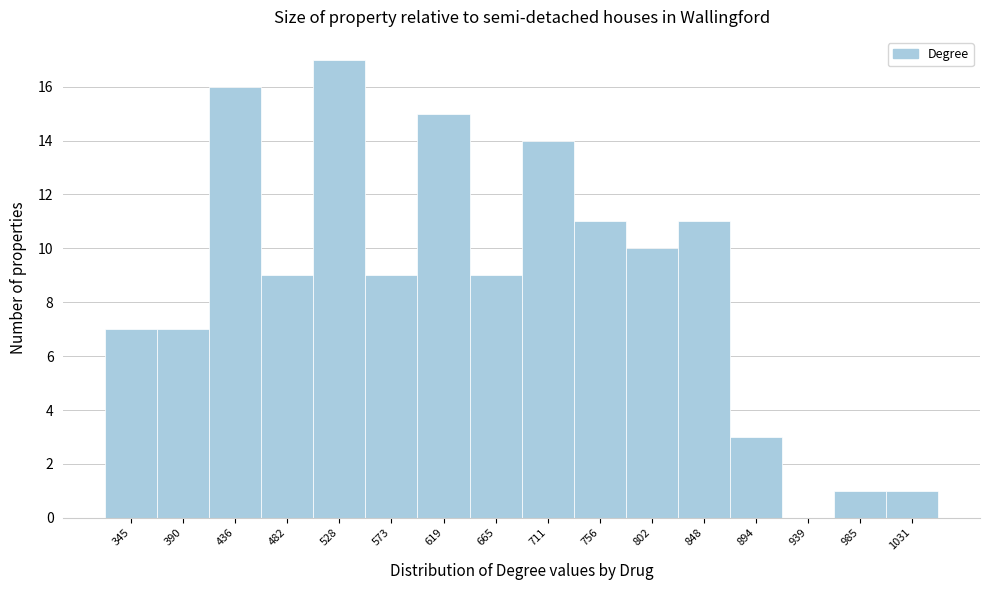

Reading right to left, transcribe all the data shown in this chart.

1031=1	985=1	939=0	894=3	848=11	802=10	756=11	711=14	665=9	619=15	573=9	528=17	482=9	436=16	390=7	345=7